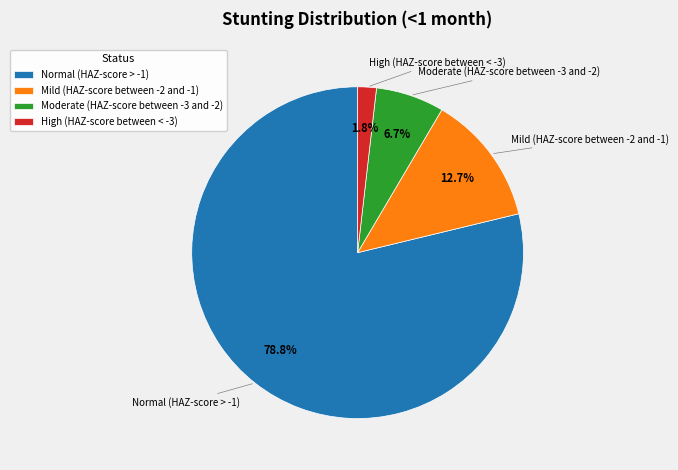

Is the sum of Mild (HAZ-score between -2 and -1) and Moderate (HAZ-score between -3 and -2) greater than half?

No